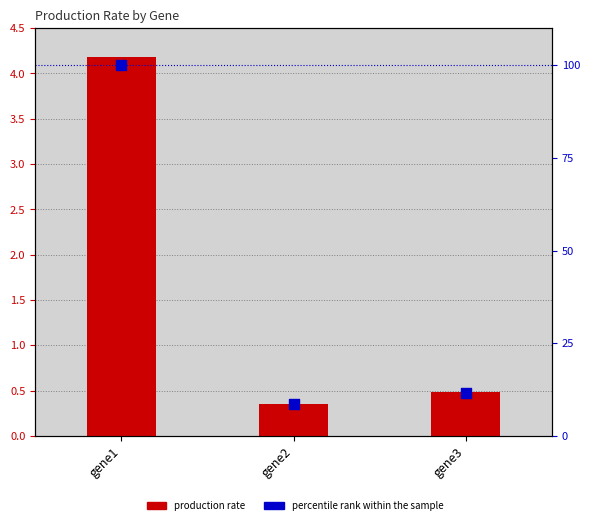

What is the total value across all series at gene3?

12.0